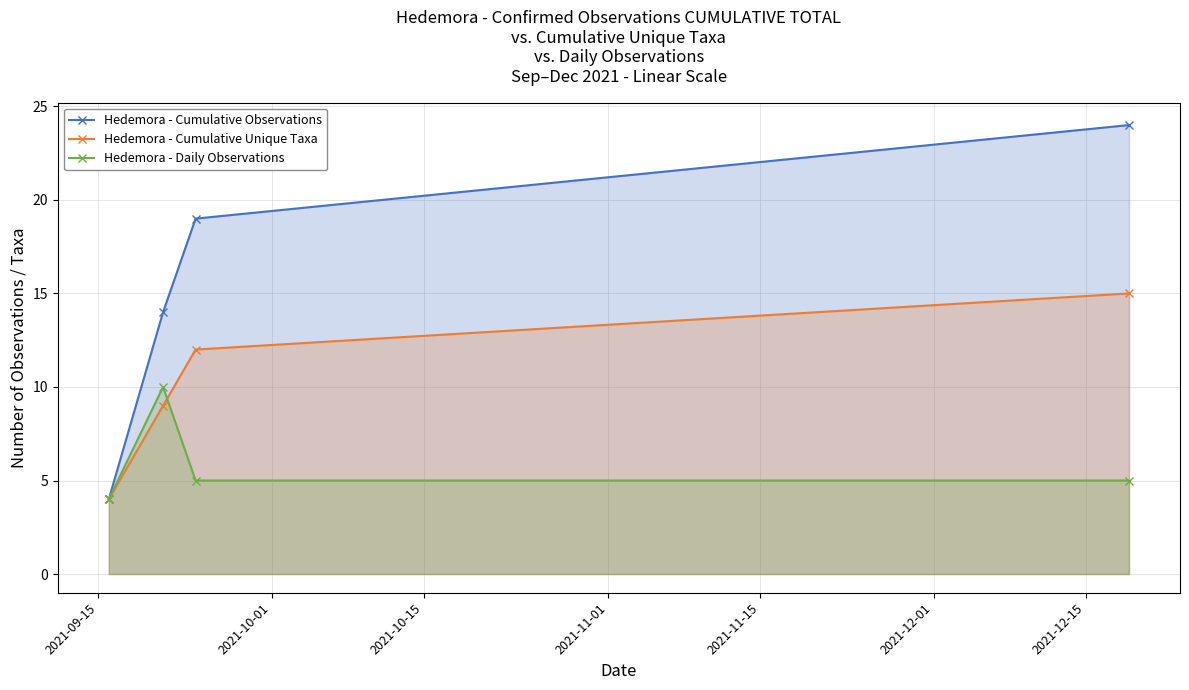

Which series has the largest total across all categories?

Hedemora - Cumulative Observations